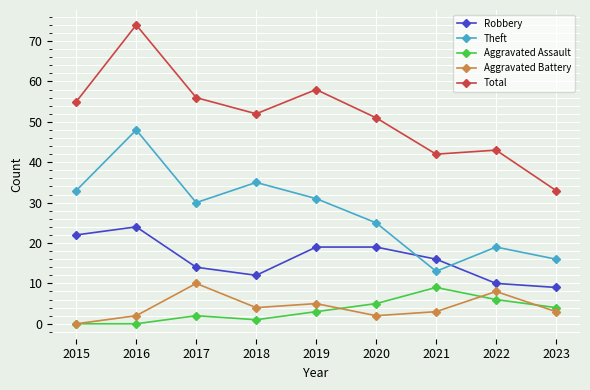

How many distinct data groups are displayed?

5